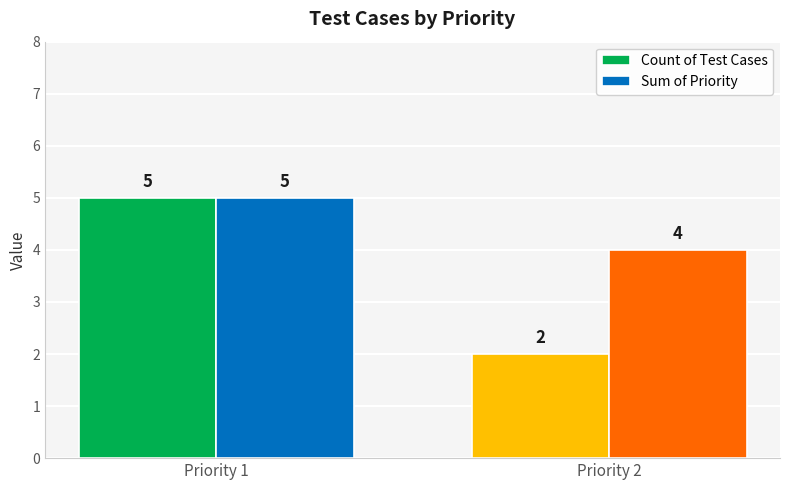

Which series has the largest total across all categories?

Sum of Priority